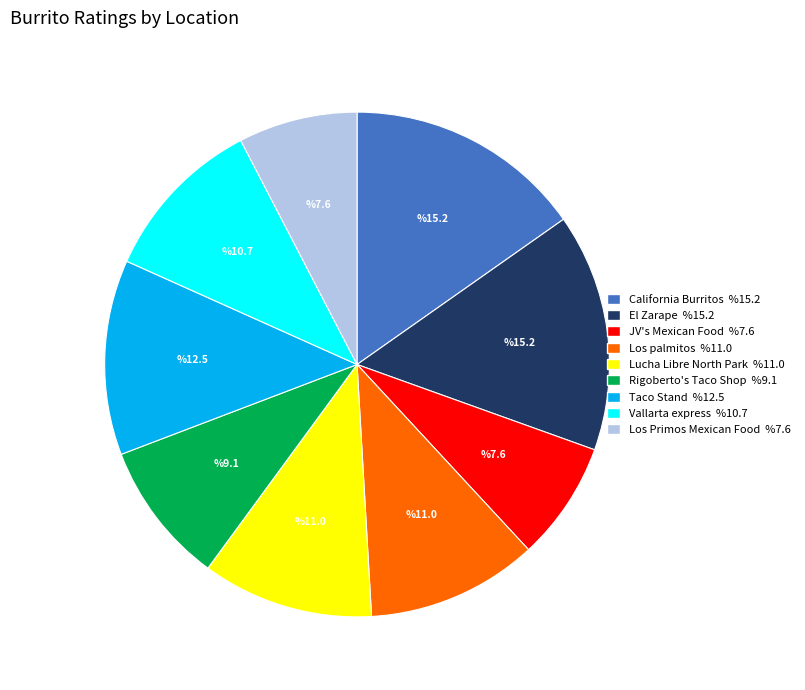

Combined, do California Burritos and Rigoberto's Taco Shop account for over 50%?

No